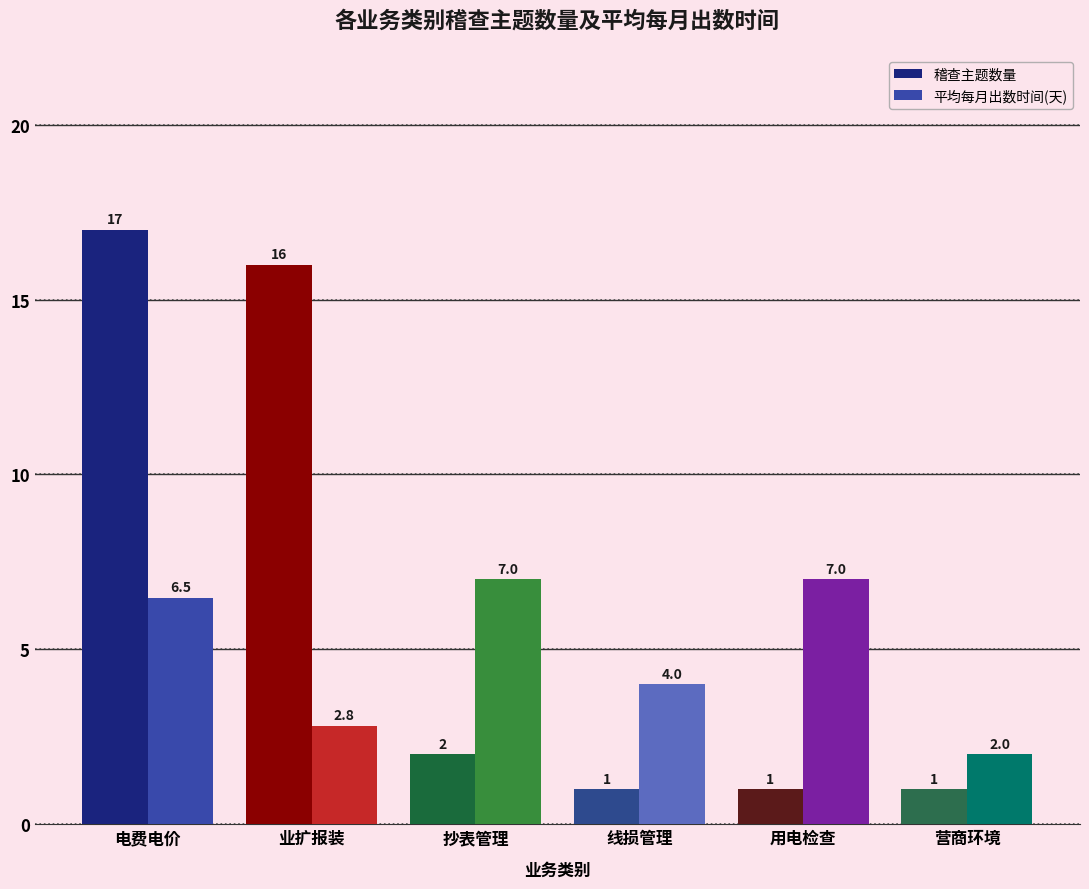

Reading left to right, what are all the values shown in this chart?

稽查主题数量: 电费电价=17.0	业扩报装=16.0	抄表管理=2.0	线损管理=1.0	用电检查=1.0	营商环境=1.0
平均每月出数时间(天): 电费电价=6.5	业扩报装=2.8	抄表管理=7.0	线损管理=4.0	用电检查=7.0	营商环境=2.0